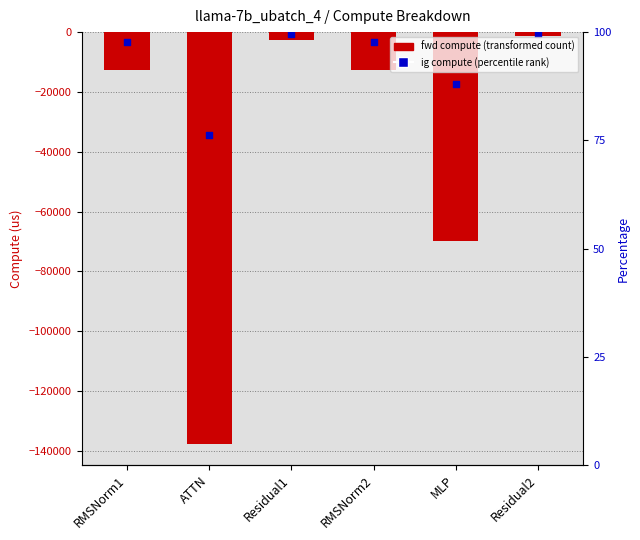

Is the value of wg compute at RMSNorm2 greater than the value of fwd compute at RMSNorm2?

Yes